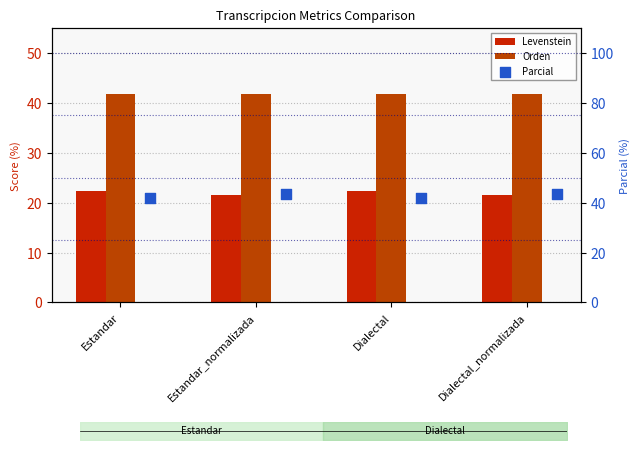

What is the total value across all series at Dialectal_normalizada?

106.6